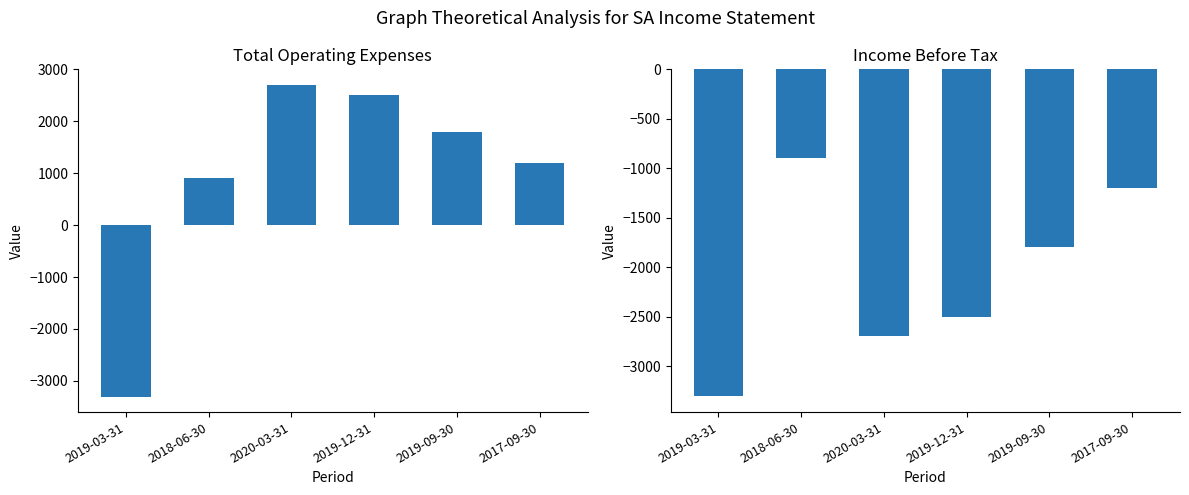

How many bars are there in total?

12